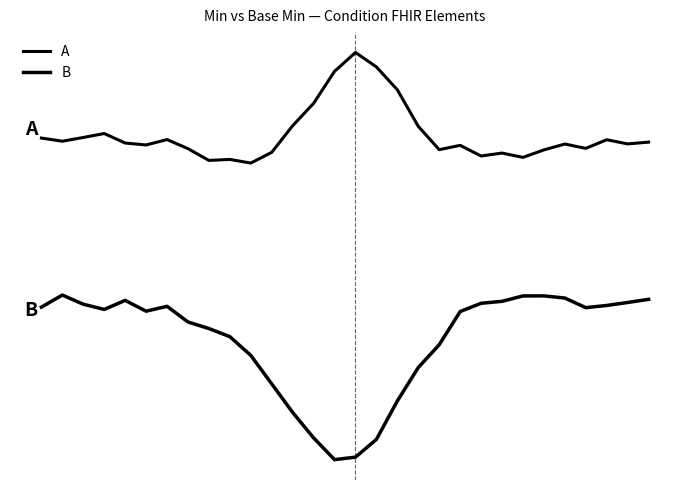

Which series has the widest spread of values?

B